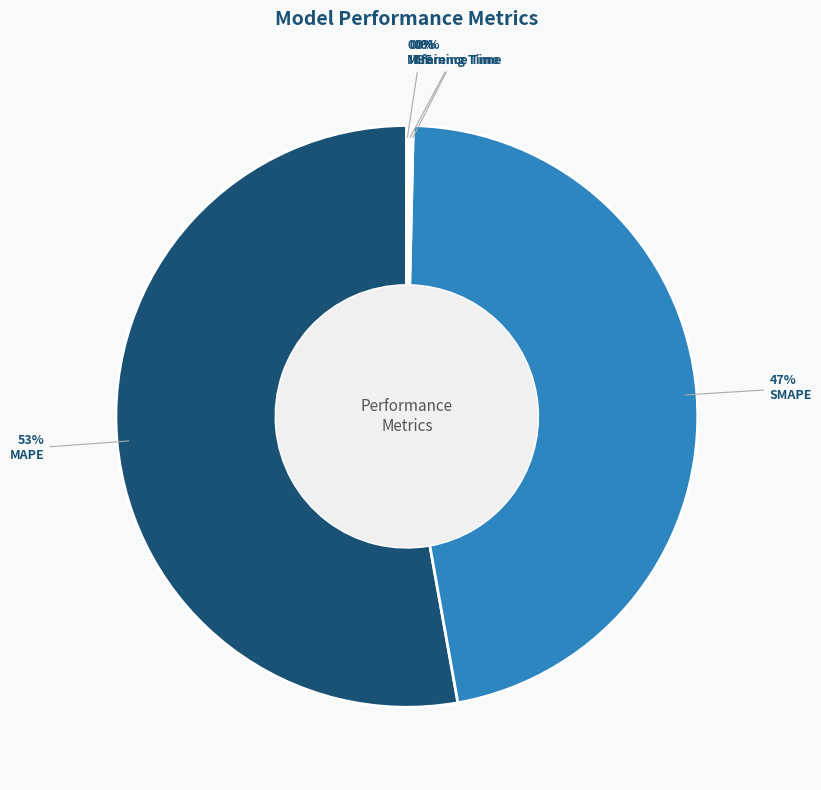

Which slice represents more than half of the pie?

MAPE